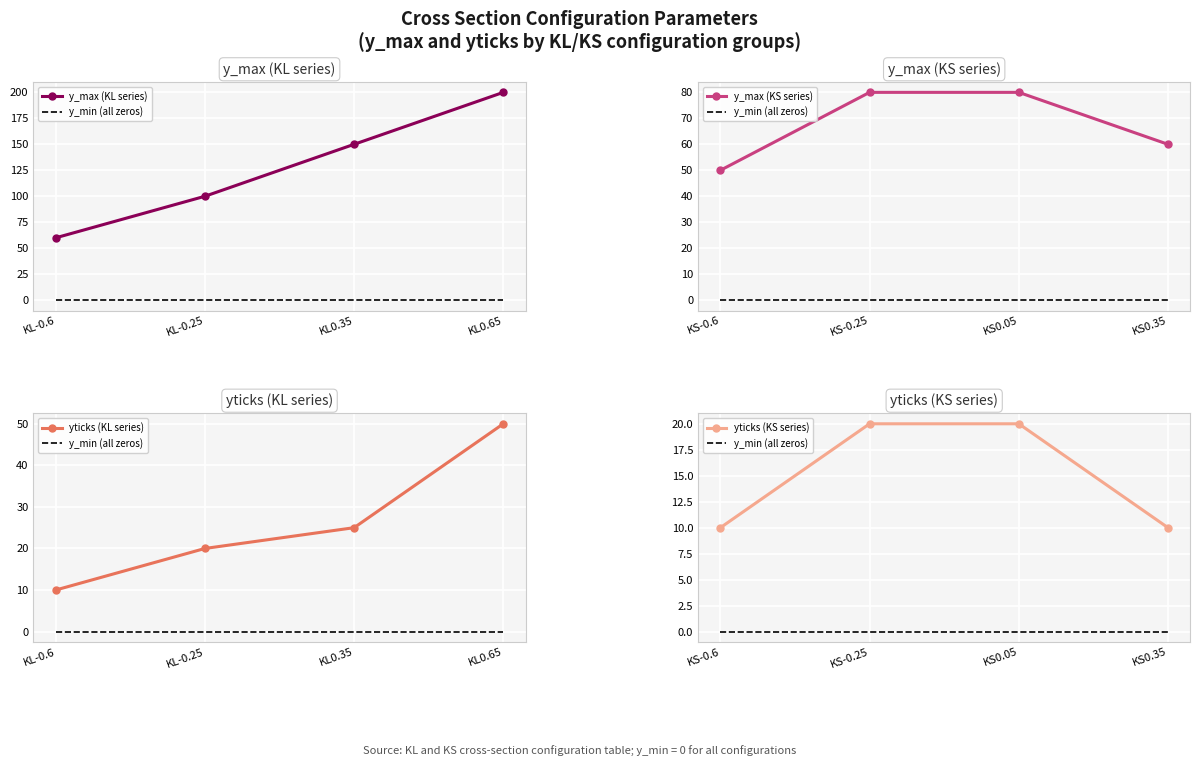

Is the value of yticks (KL series) at KL0.65 greater than the value of y_max (KL series) at KL0.65?

No